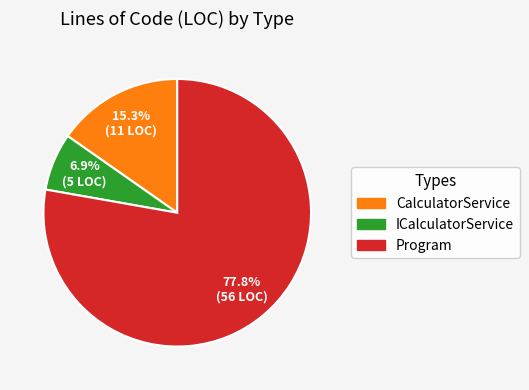

True or false: ICalculatorService accounts for 7% of the total.

True